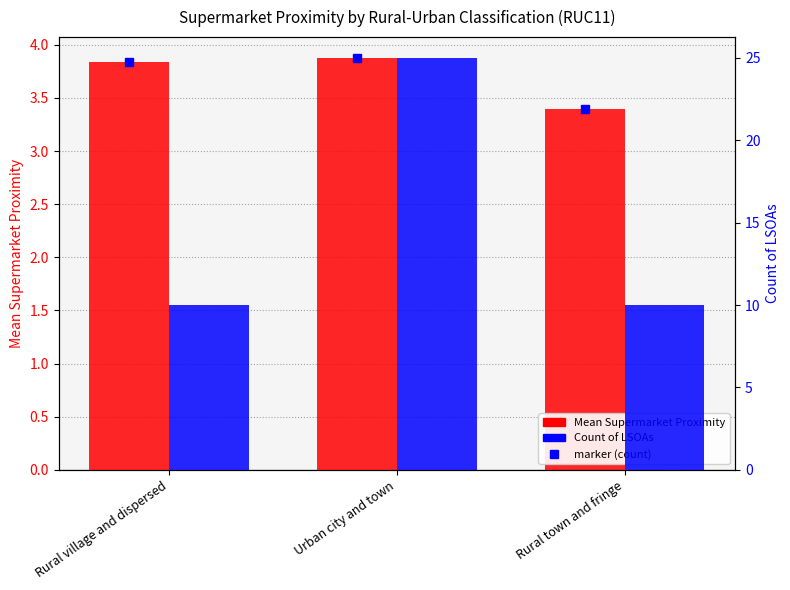

Which category has the highest value in the Mean Supermarket Proximity series?

Urban city and town